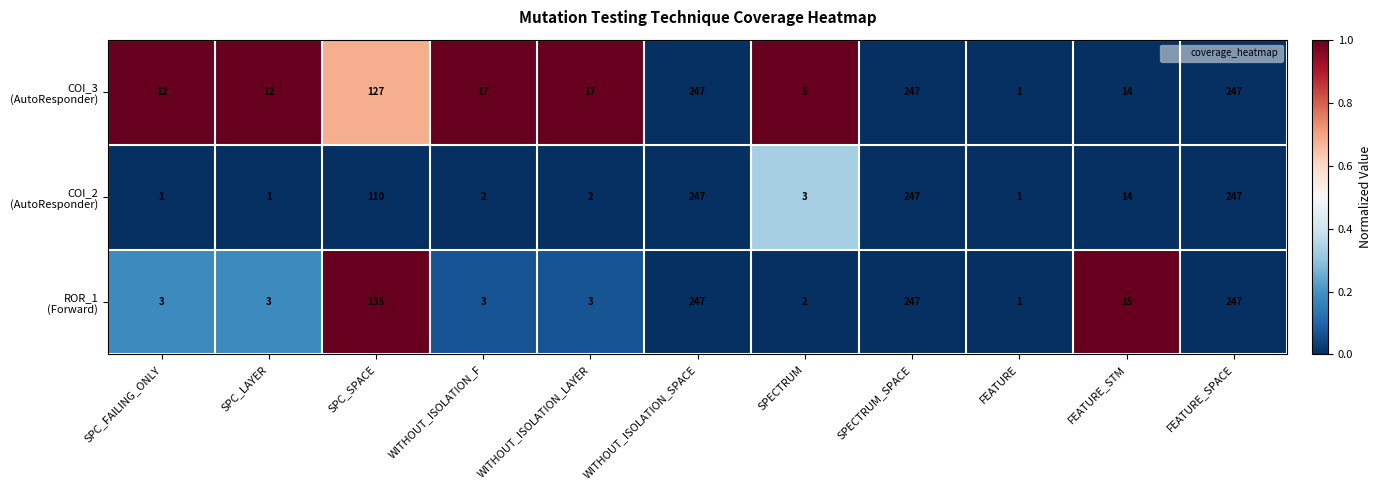

What is the maximum value shown in the chart?

247